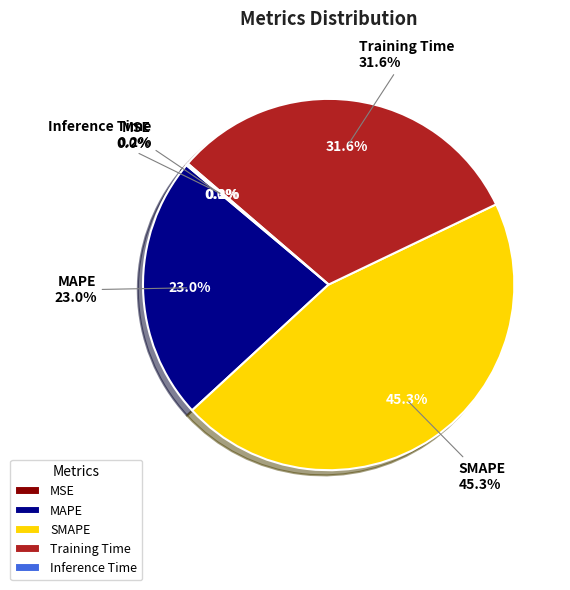

Which slice is the smallest?

MSE